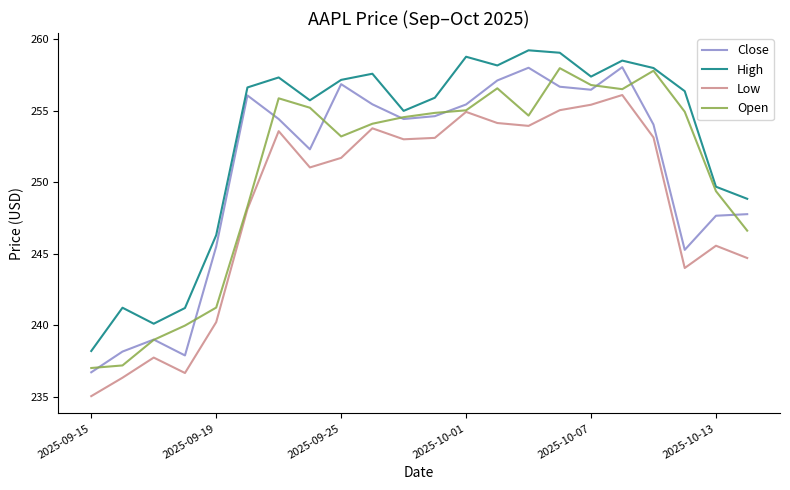

True or false: Low and High intersect in this chart.

False